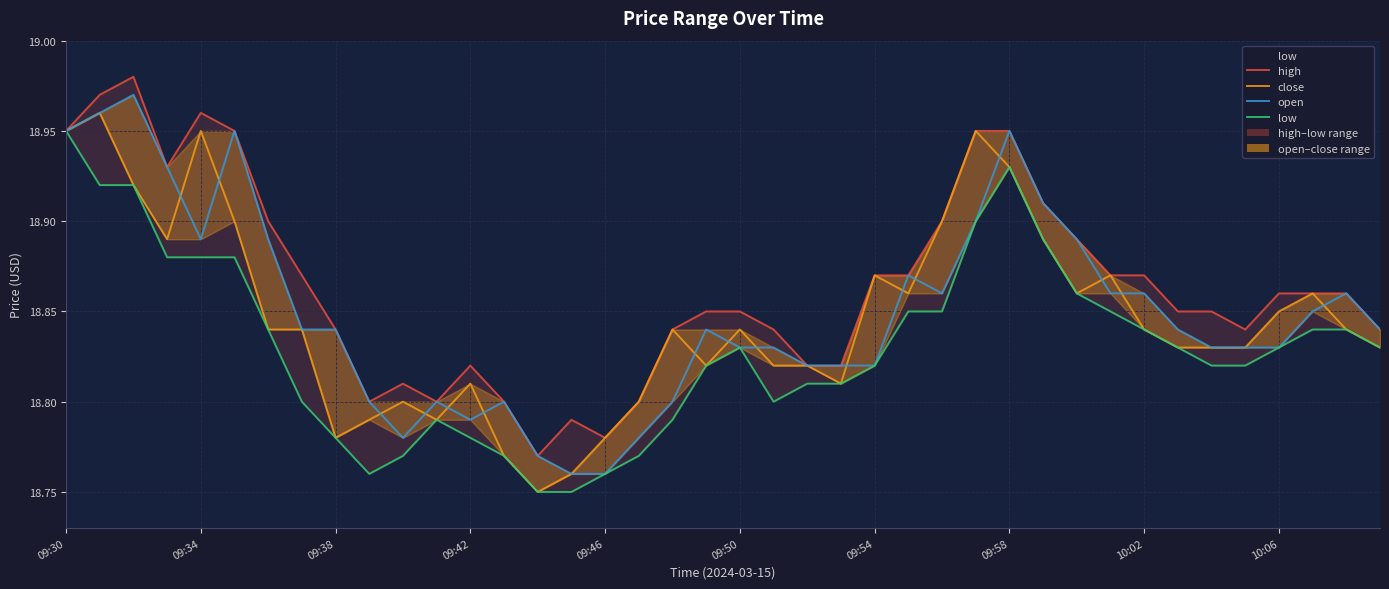

How many distinct data groups are displayed?

4